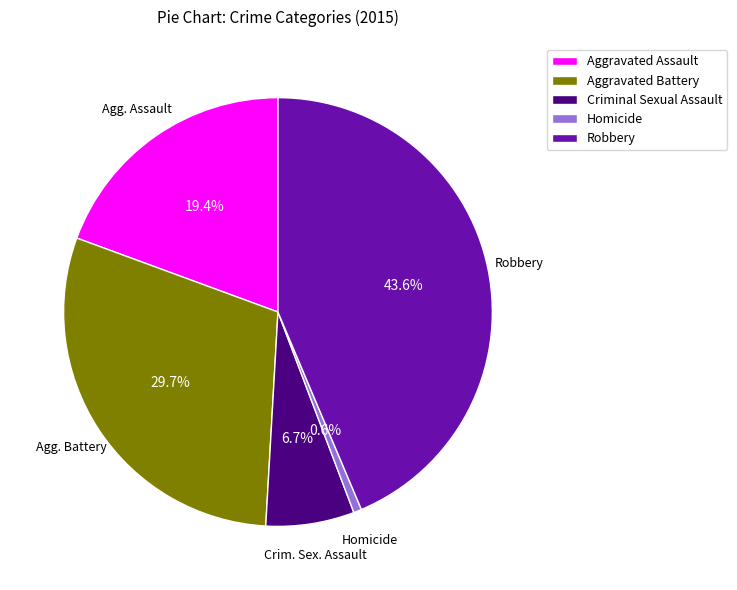

To the nearest percent, what portion does Criminal Sexual Assault represent?

7%